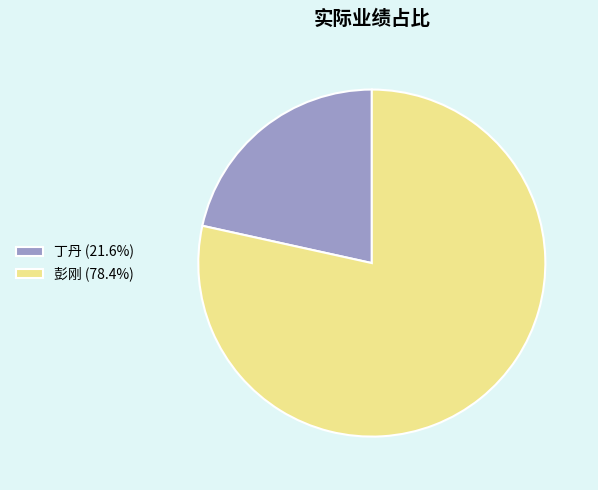

Is the sum of 丁丹 (21.6%) and 彭刚 (78.4%) greater than half?

Yes